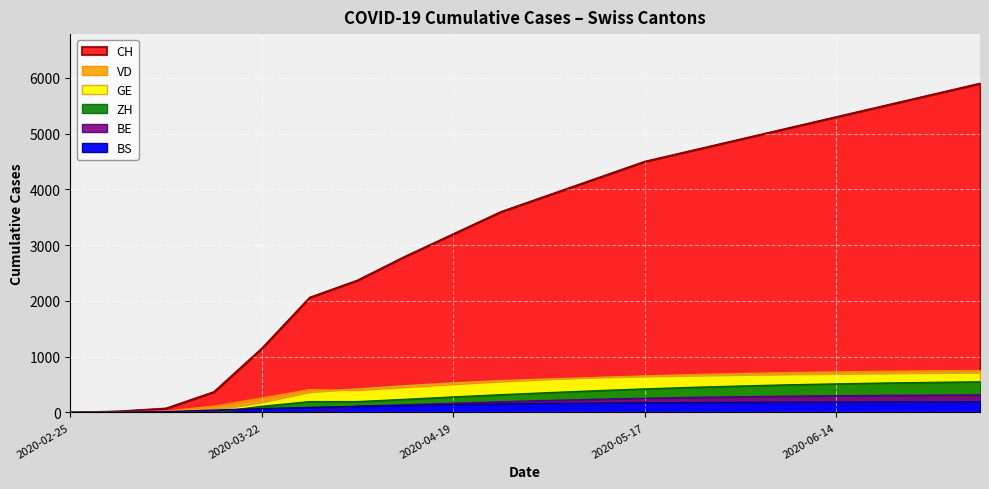

Reading right to left, extract all data points from this chart.

CH: 549	539	527	512	495	474	450	422	390	355	318	278	235	194	194	110	0	0	0	0
GE: 5900	5700	5500	5300	5100	4900	4700	4500	4200	3900	3600	3200	2800	2370	2061	1148	368	73	20	0
BS: 191	189	187	185	183	180	177	173	168	161	152	140	125	108	90	69	42	13	4	0
BE: 314	310	305	299	291	281	269	254	236	215	191	165	138	113	0	0	0	0	0	0
VD: 752	745	737	727	714	698	679	655	625	589	547	498	445	392	409	259	113	22	7	0